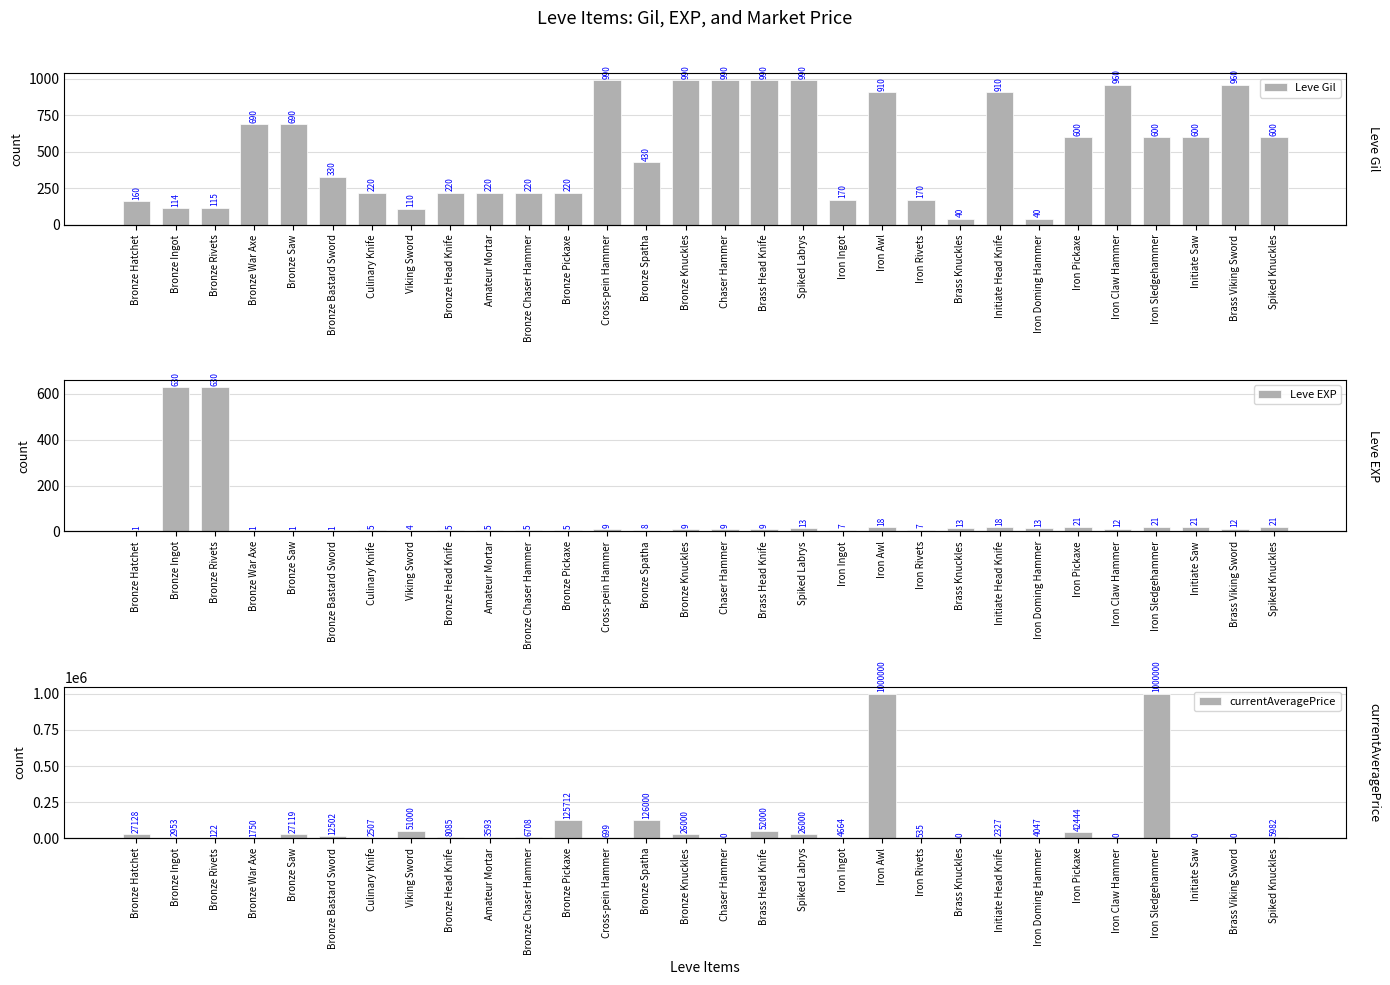

True or false: Leve EXP has a value of 3 at Amateur Mortar.

False